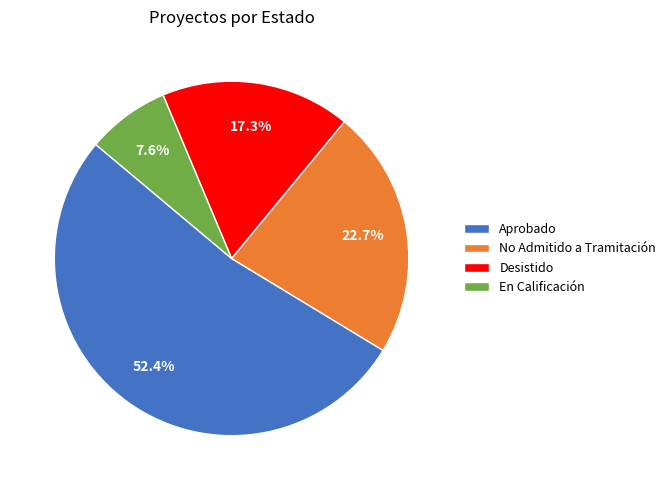

Rank the categories by value from lowest to highest.

En Calificación, Desistido, No Admitido a Tramitación, Aprobado